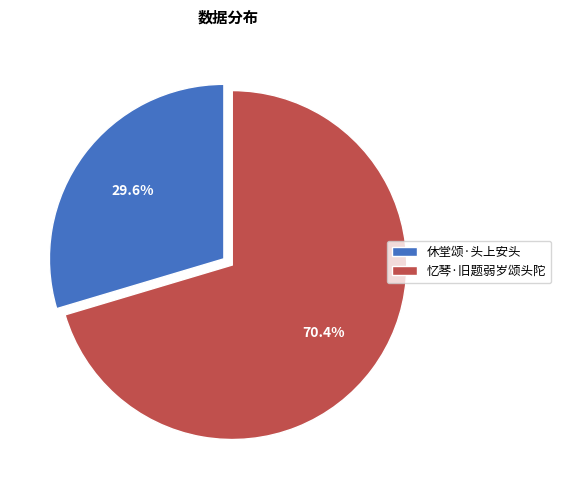

To the nearest percent, what is the average slice percentage?

50%